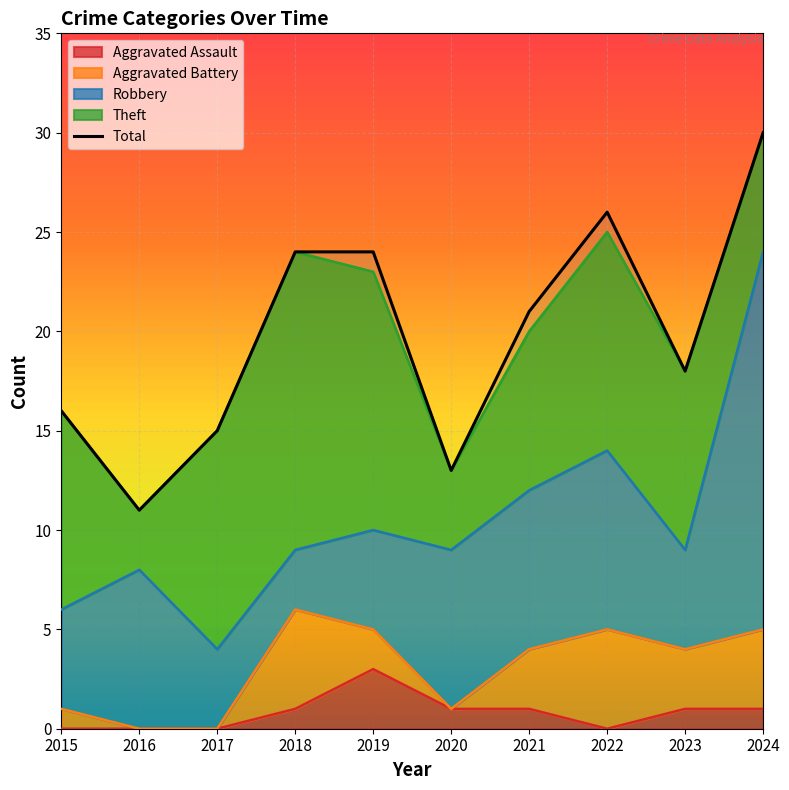

At how many categories does at least one series exceed 22?

4